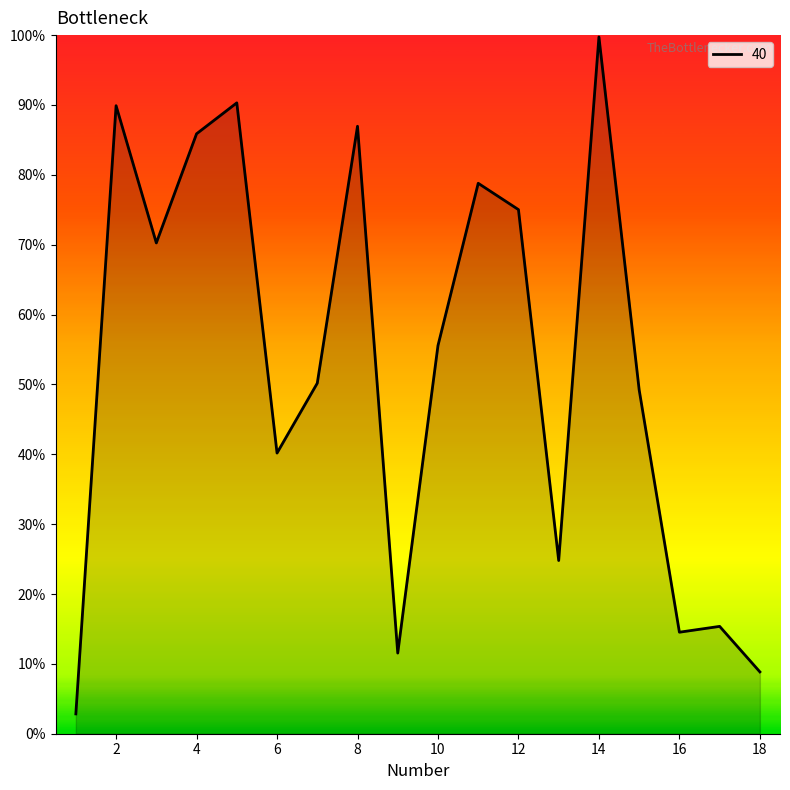

List the labels in order of value, smallest first.

1, 18, 9, 16, 17, 13, 6, 15, 7, 10, 3, 12, 11, 4, 8, 2, 5, 14